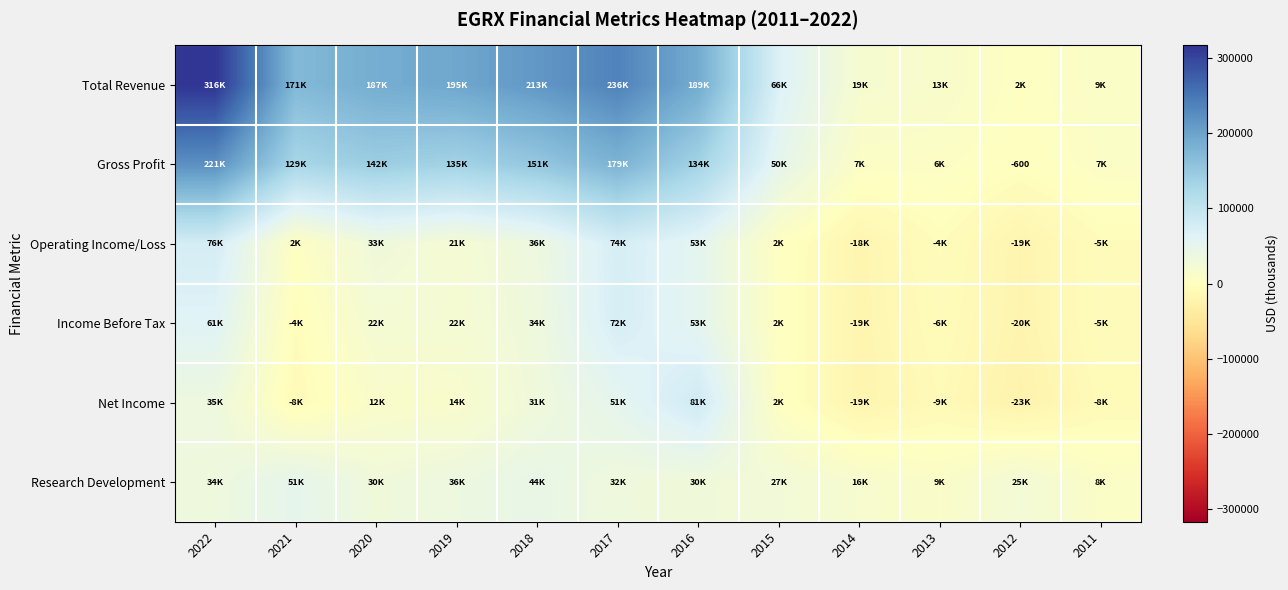

How many positive values does the Income Before Tax series have?

7